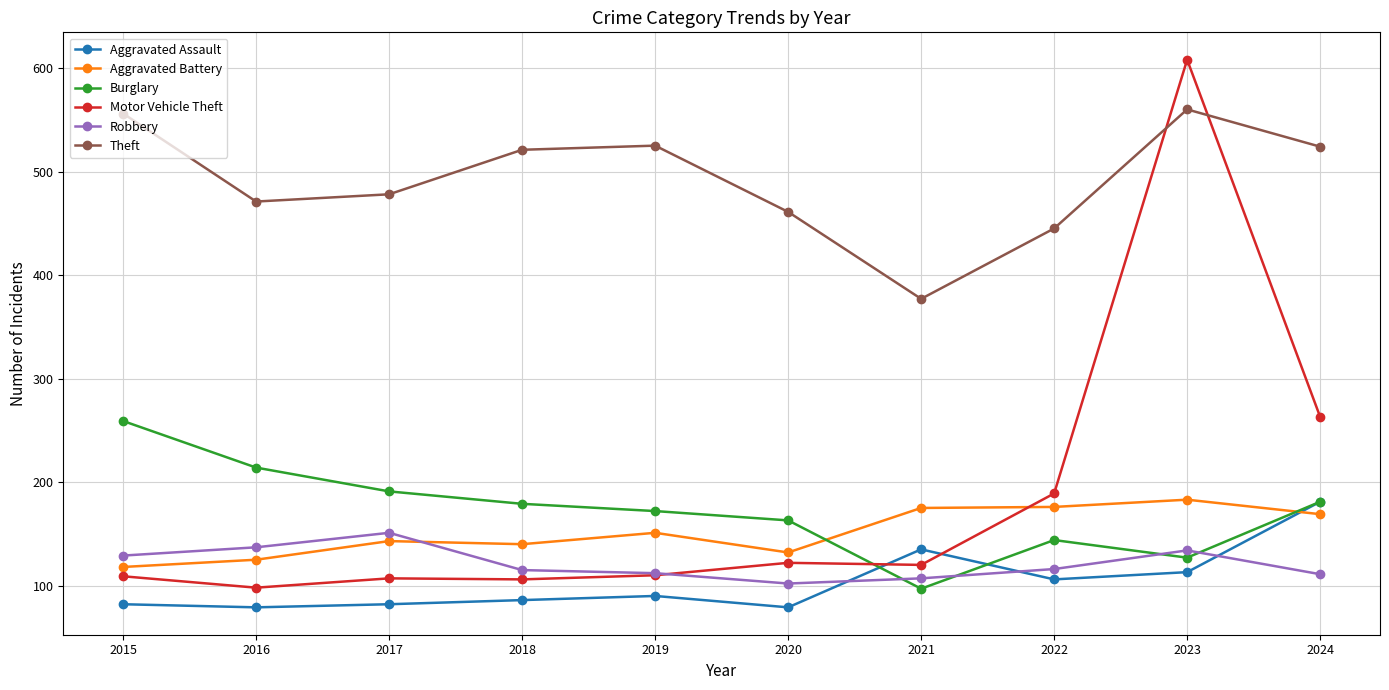

Read the Motor Vehicle Theft value at 2024.

263